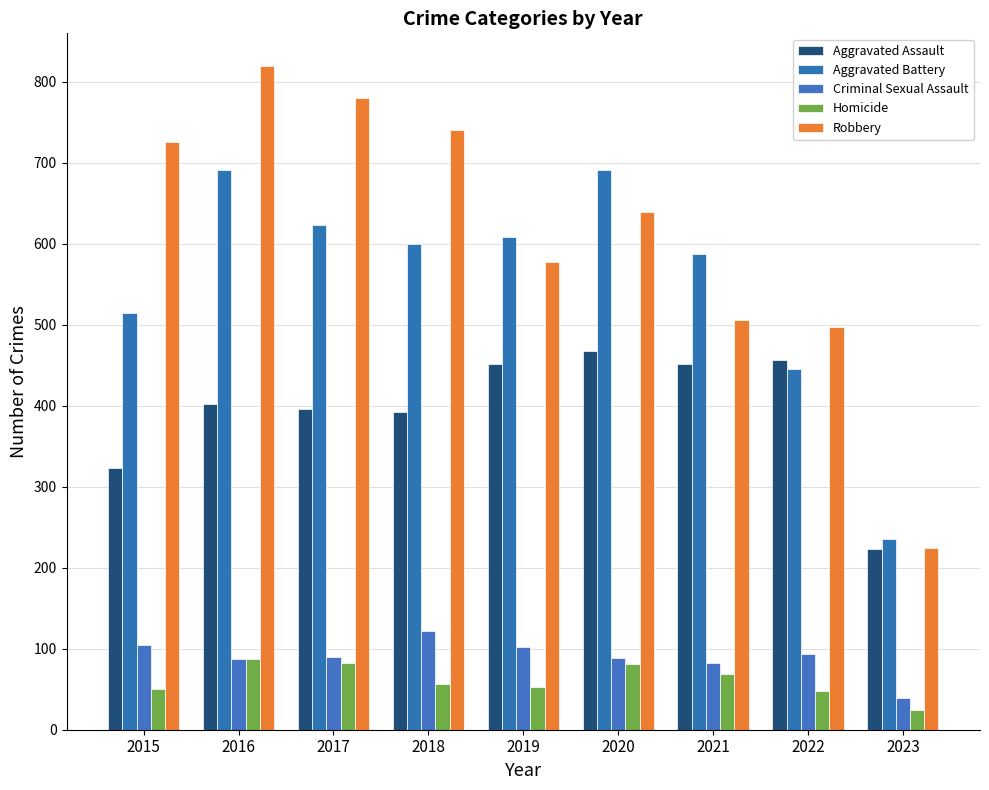

What is the maximum value for Robbery?

819